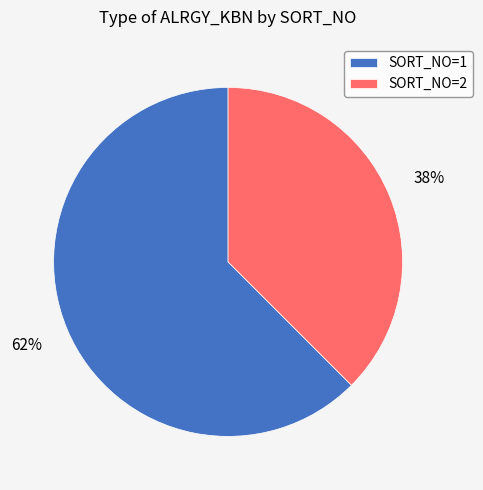

Which category has the smallest portion of the pie?

SORT_NO=2